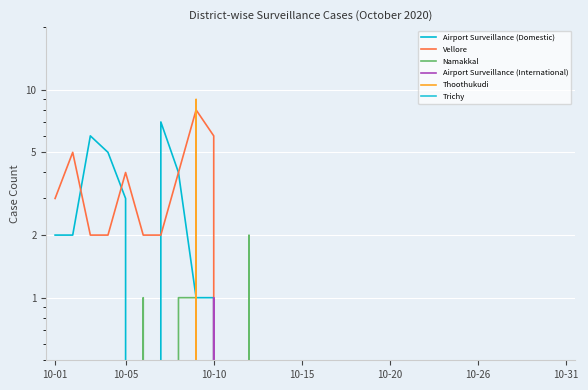

Reading right to left, extract all data points from this chart.

Airport Surveillance (Domestic): 0	0	0	0	0	0	0	0	0	0	0	0	0	0	0	0	0	0	1	0	1	1	4	7	0	3	5	6	2	2
Vellore: 0	0	0	0	0	0	0	0	0	0	0	0	0	0	0	0	0	0	0	0	6	8	4	2	2	4	2	2	5	3
Namakkal: 0	0	0	0	0	0	0	0	0	0	0	0	0	0	0	0	0	0	2	0	0	1	1	0	1	0	0	0	0	0
Airport Surveillance (International): 0	0	0	0	0	0	0	0	0	0	0	0	0	0	0	0	0	0	0	0	1	0	0	0	0	0	0	0	0	0
Thoothukudi: 0	0	0	0	0	0	0	0	0	0	0	0	0	0	0	0	0	0	0	0	0	9	0	0	0	0	0	0	0	0
Trichy: 0	0	0	0	0	0	0	0	0	0	0	0	0	0	0	0	0	0	0	0	0	0	0	0	0	0	0	0	0	0